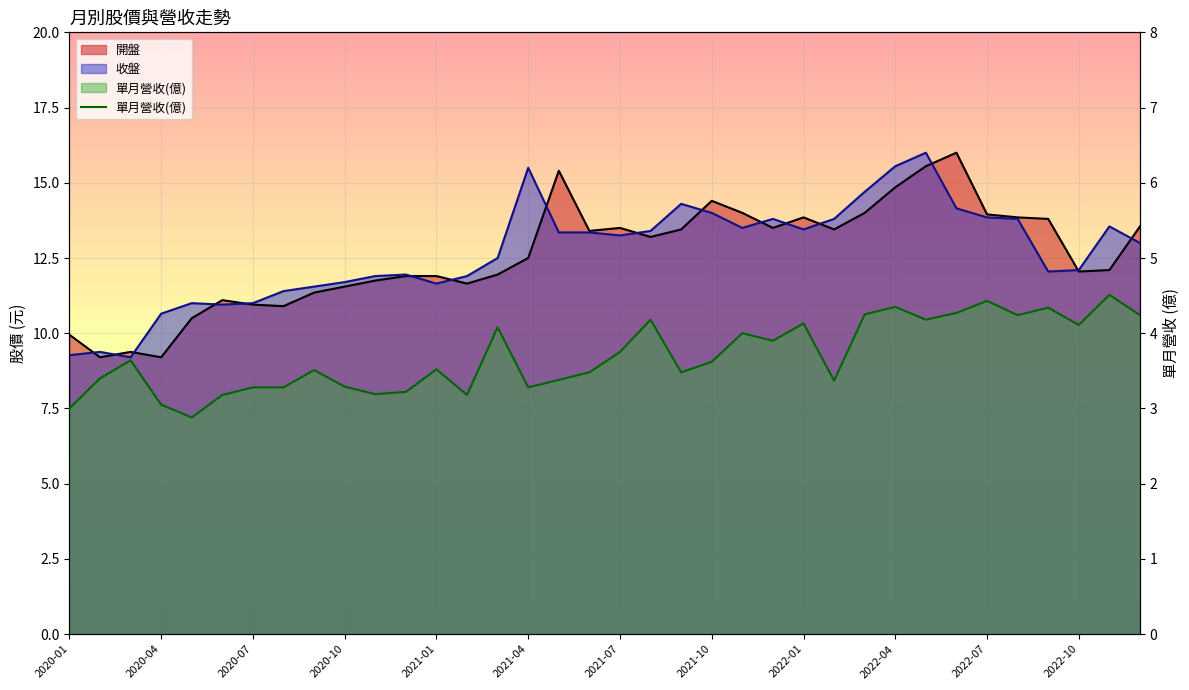

Is it true that the value at 26 is 2.4?

False